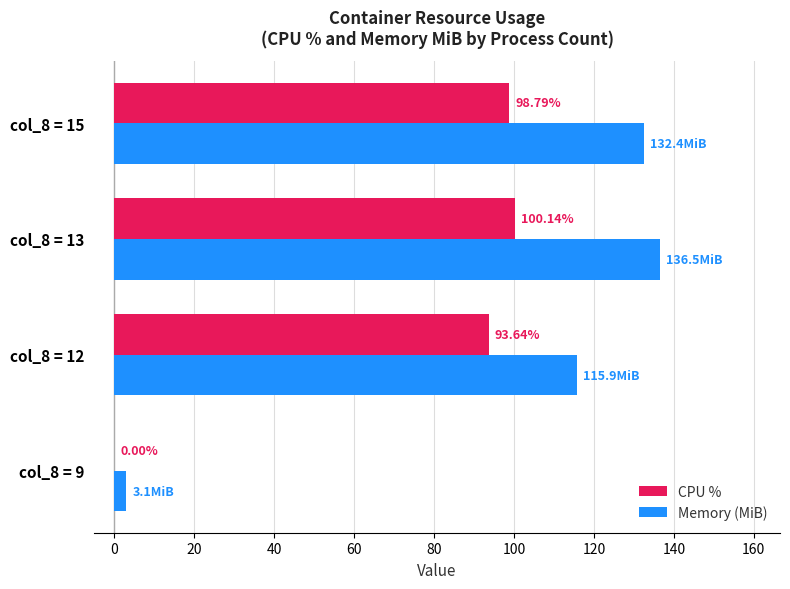

What is the highest value of the Memory (MiB) series?

136.5